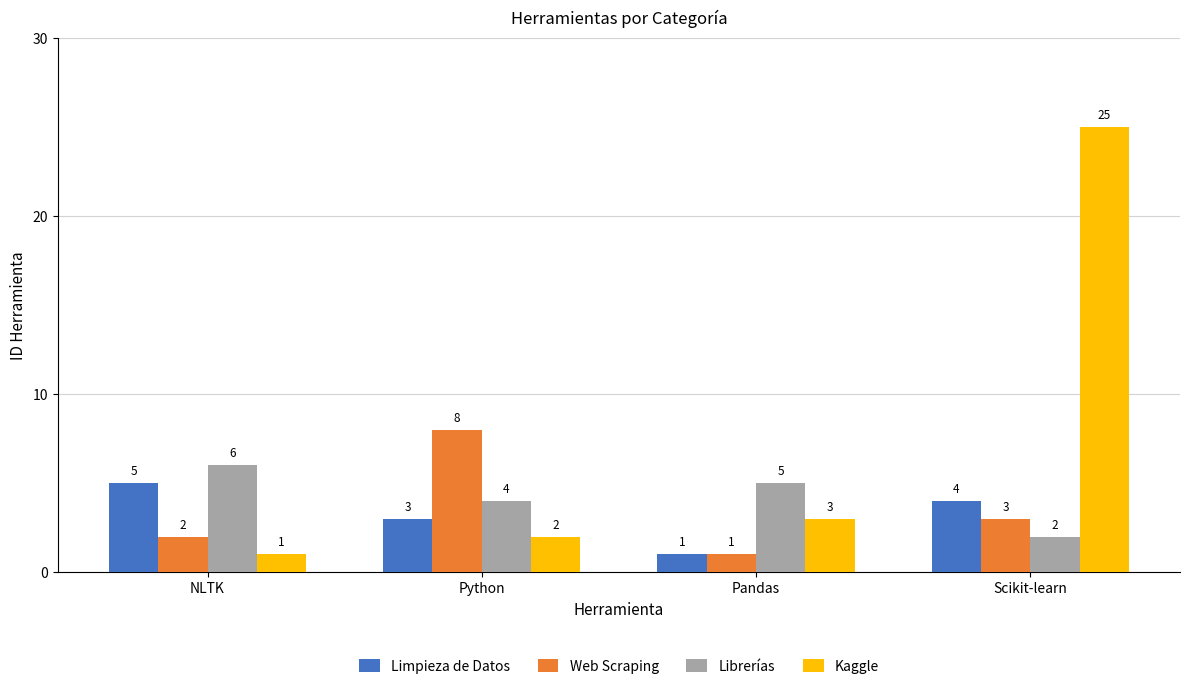

What is the sum of the Kaggle values at Python and NLTK?

3